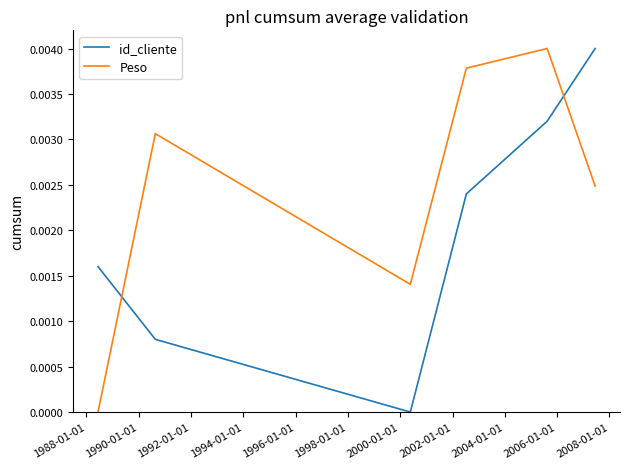

Which series has the largest total across all categories?

Peso